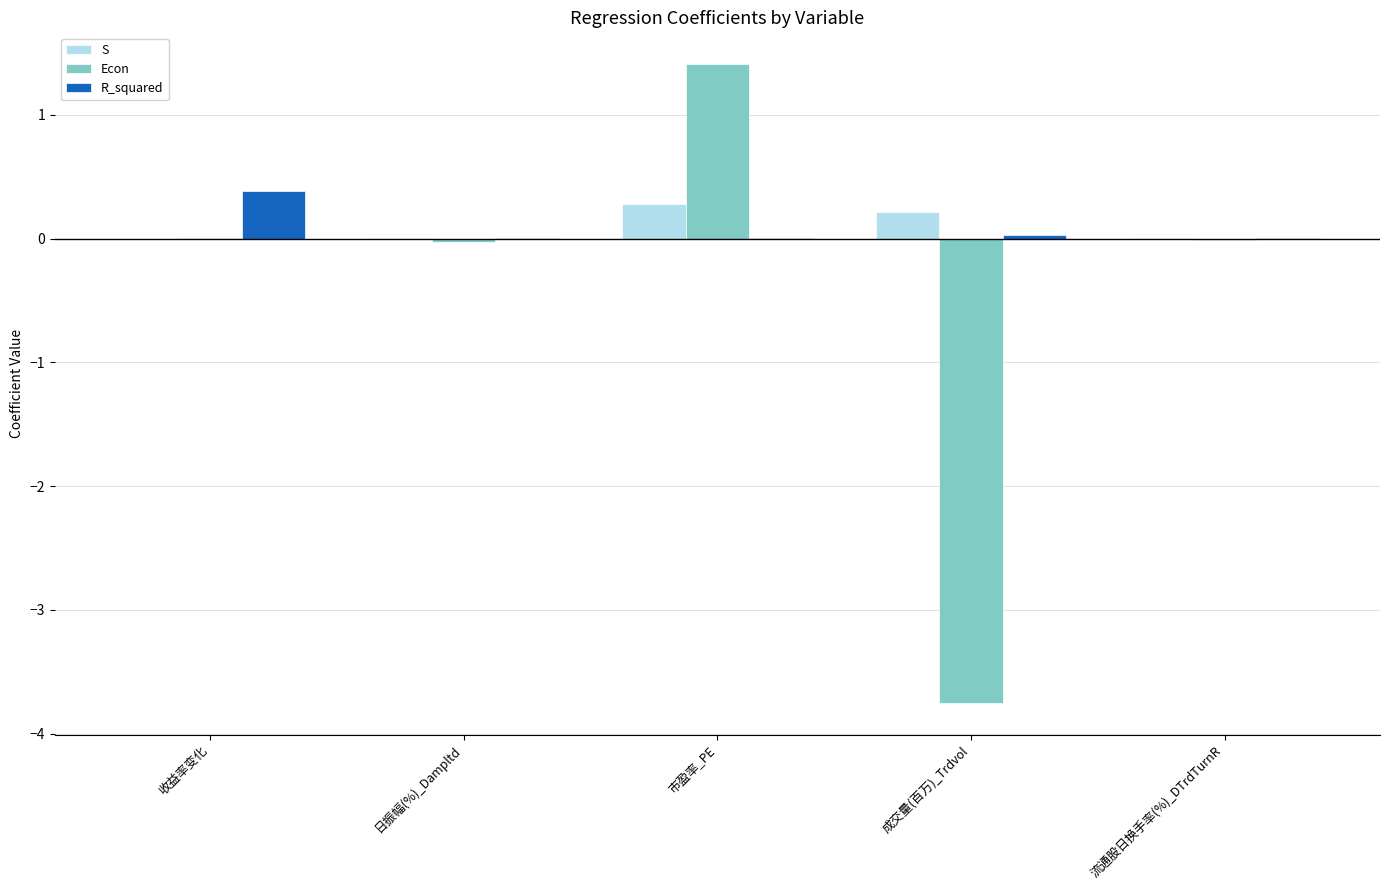

Are the bars horizontal?

No